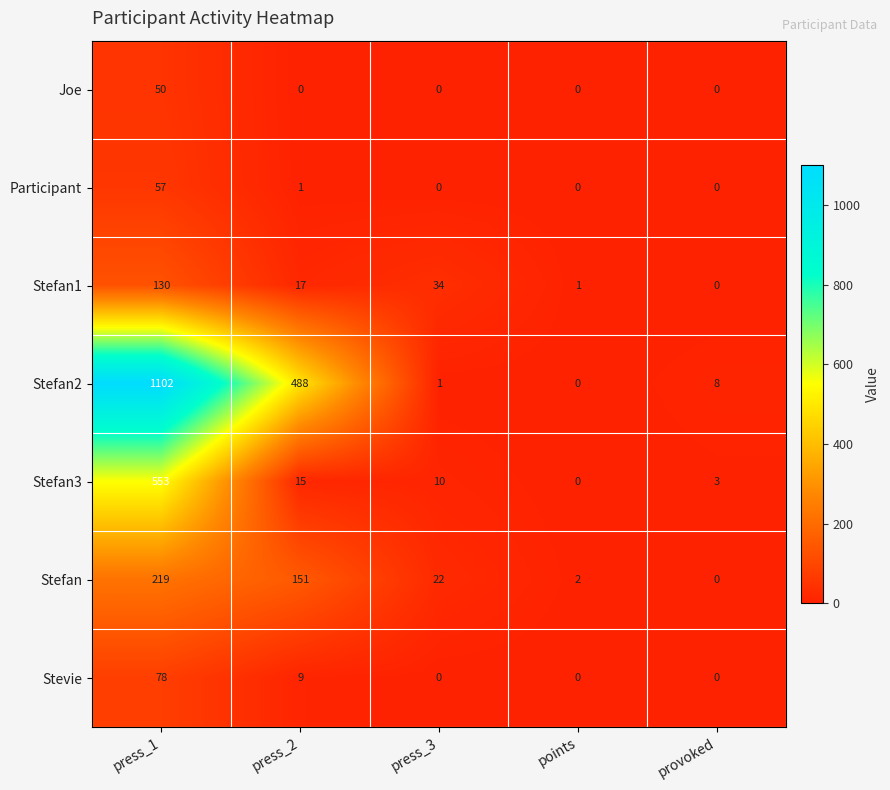

What is the sum of the Participant values at press_1 and press_2?

58